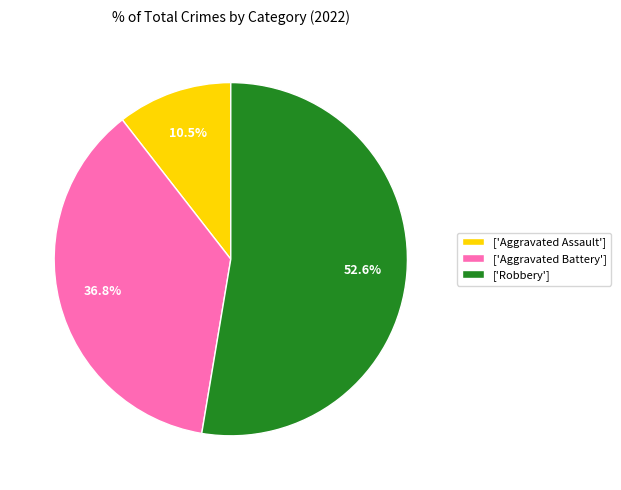

Rank the categories by value from lowest to highest.

['Aggravated Assault'], ['Aggravated Battery'], ['Robbery']